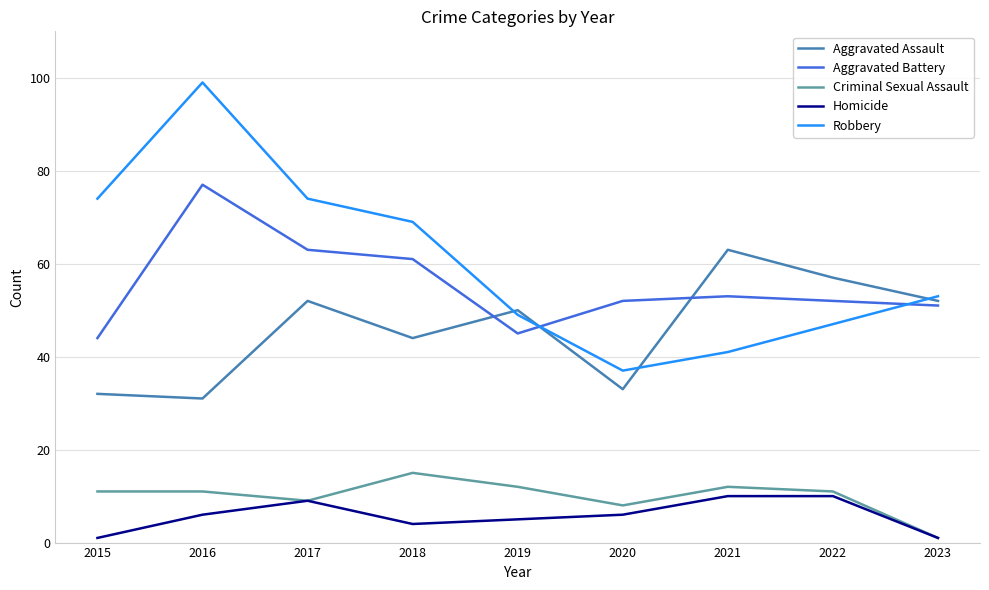

What are all the series names shown in the legend?

Aggravated Assault, Aggravated Battery, Criminal Sexual Assault, Homicide, Robbery